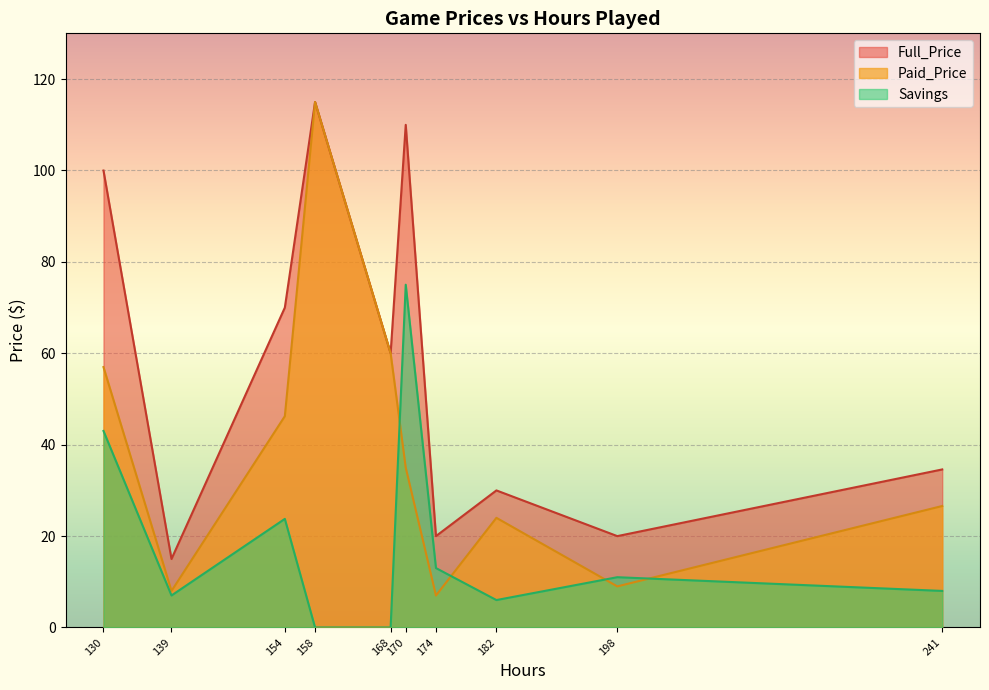

How many data points in Savings are above 11?

4